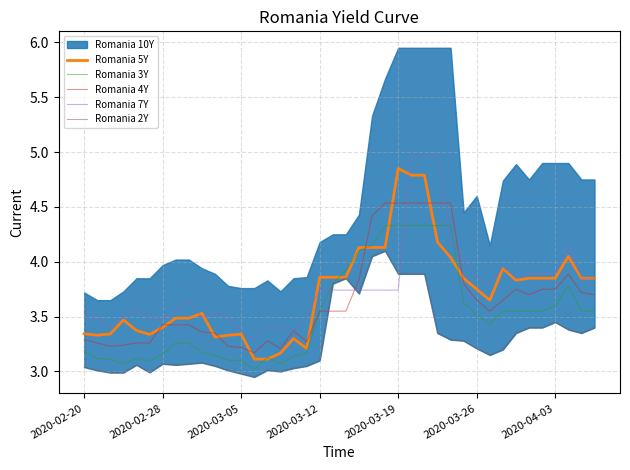

True or false: Romania 5Y and Romania 2Y cross at least once.

False